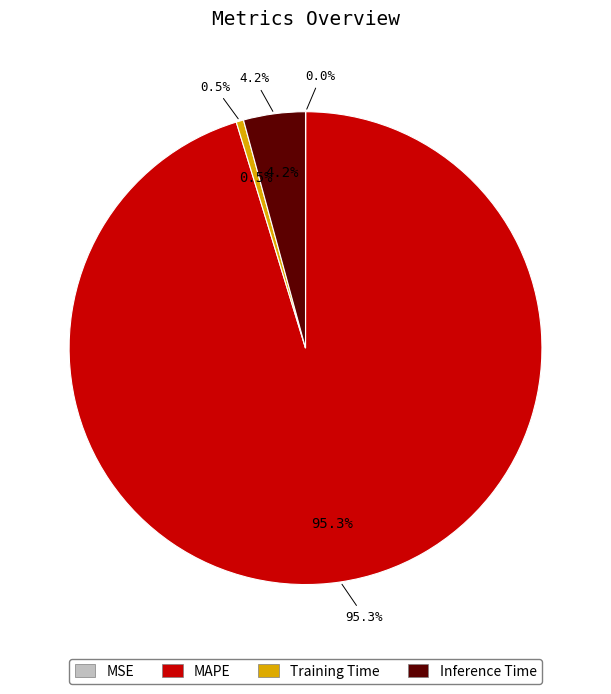

To the nearest percent, what is the difference between the largest and smallest slice percentages?

95%